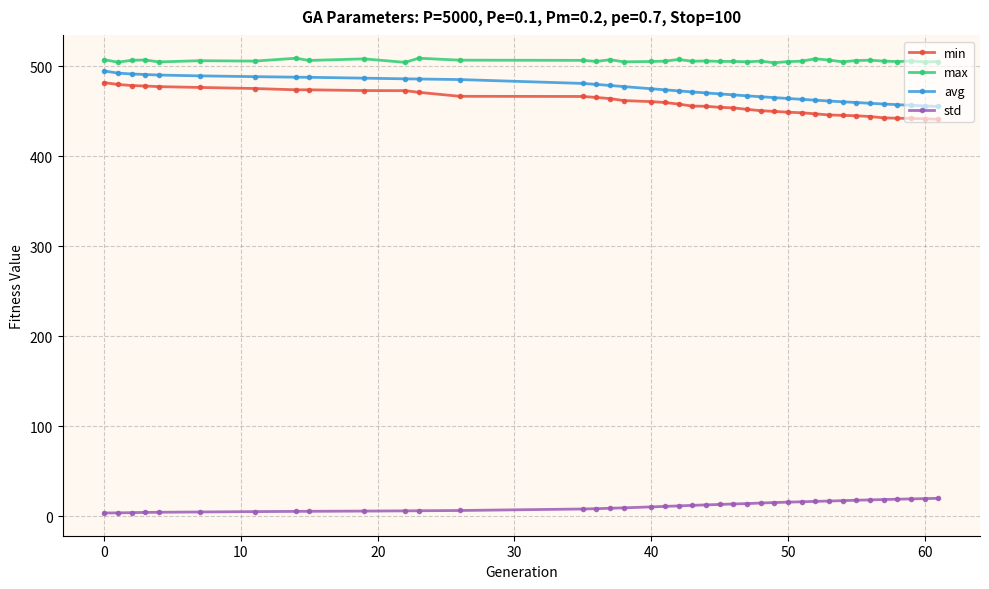

True or false: max has more than 1 points higher than both neighbors.

True